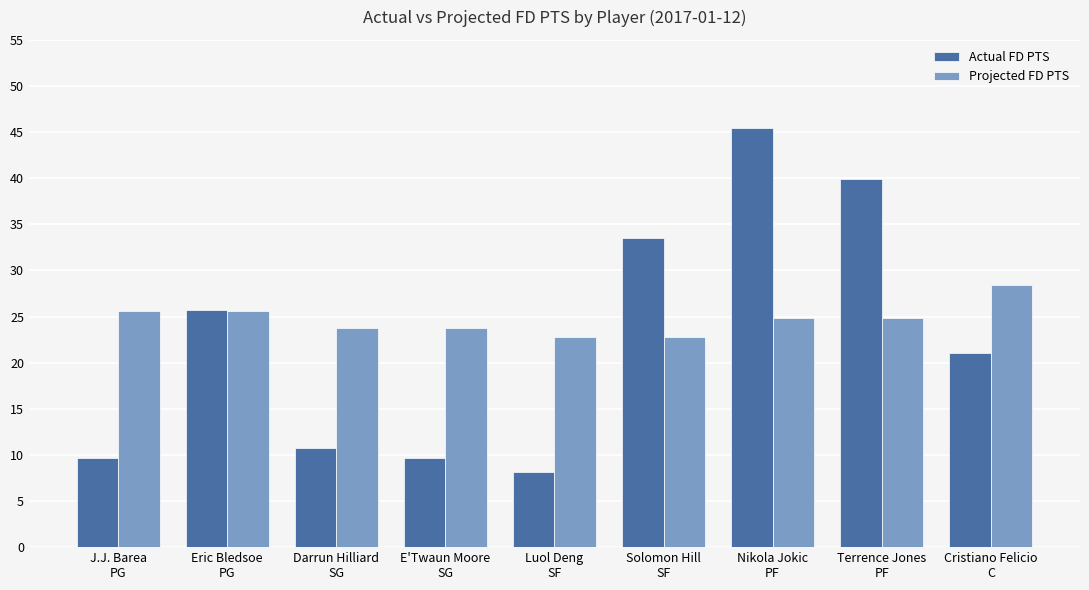

What is the difference between the maximum and minimum values in the Actual FD PTS series?

37.3